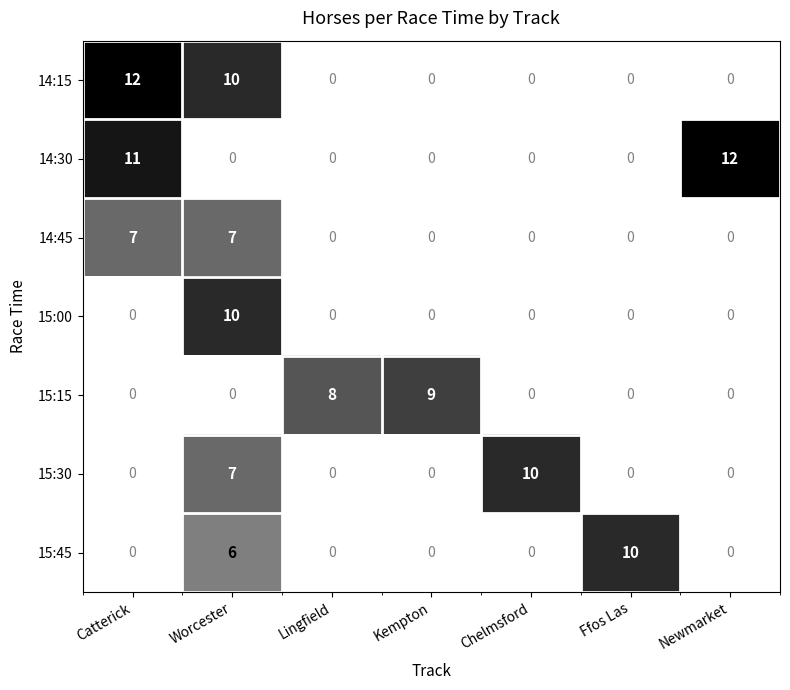

How many positive values does the 15:30 series have?

2